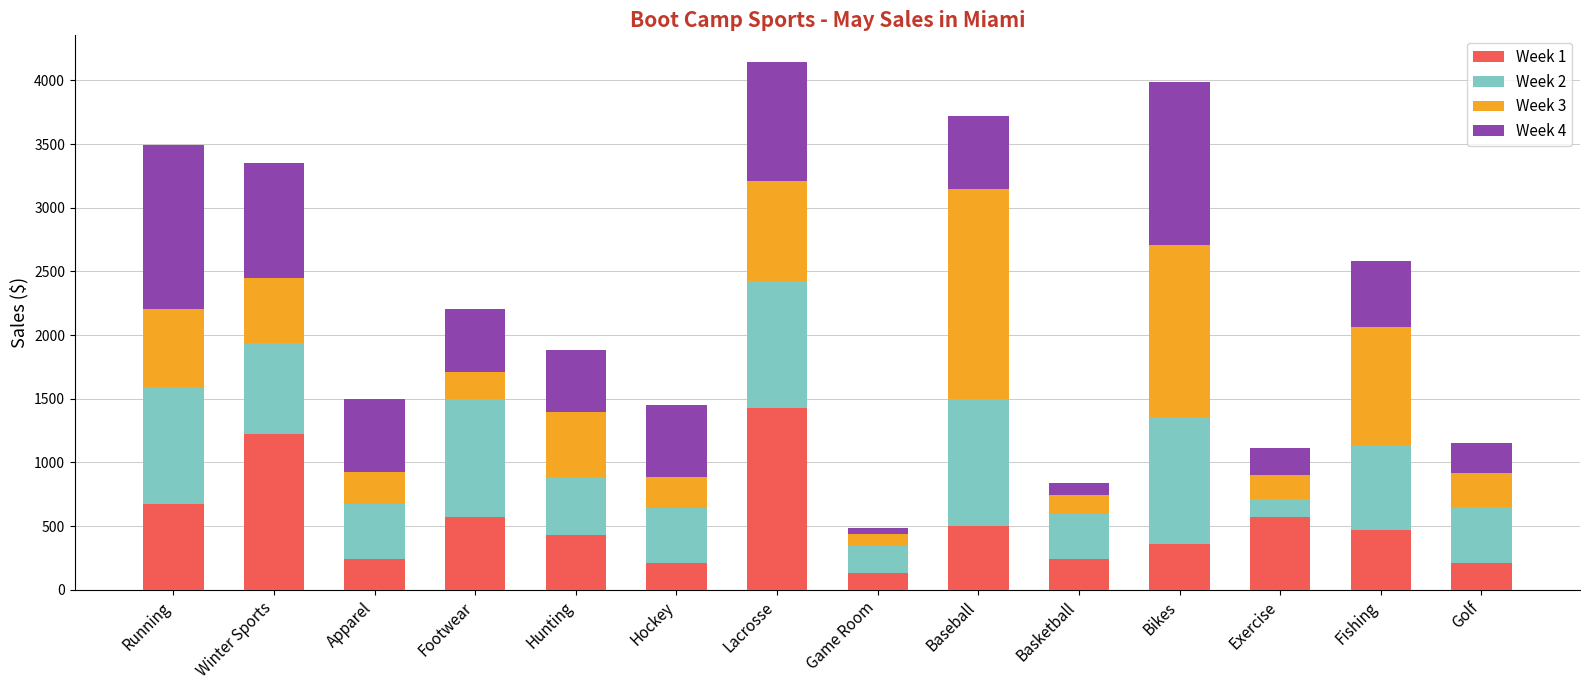

Which category has the highest value in the Week 1 series?

Lacrosse